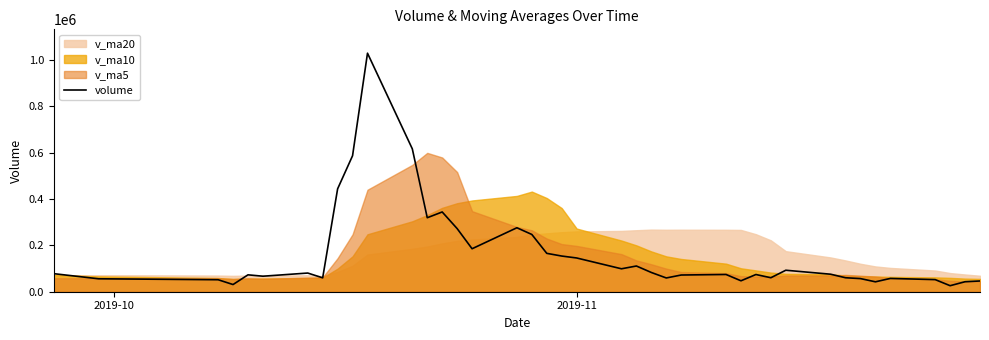

Does the chart have visible grid lines?

No